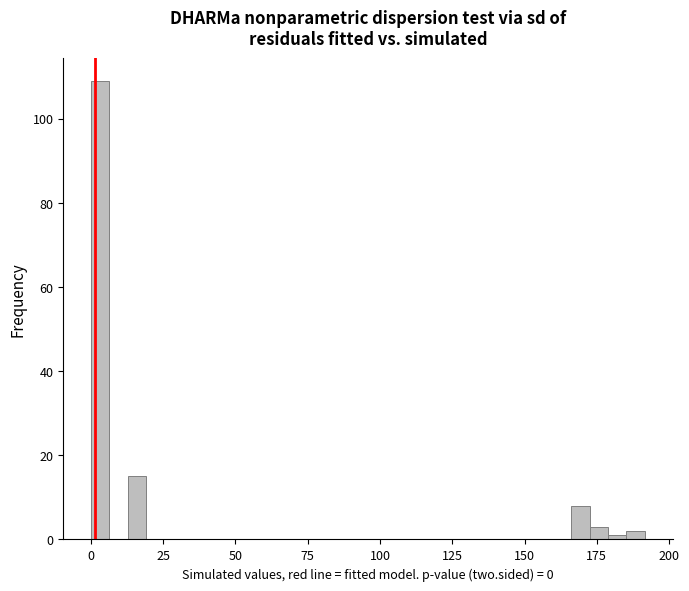

Read against the x-axis, roughly where is the centre of the tallest bar?

5